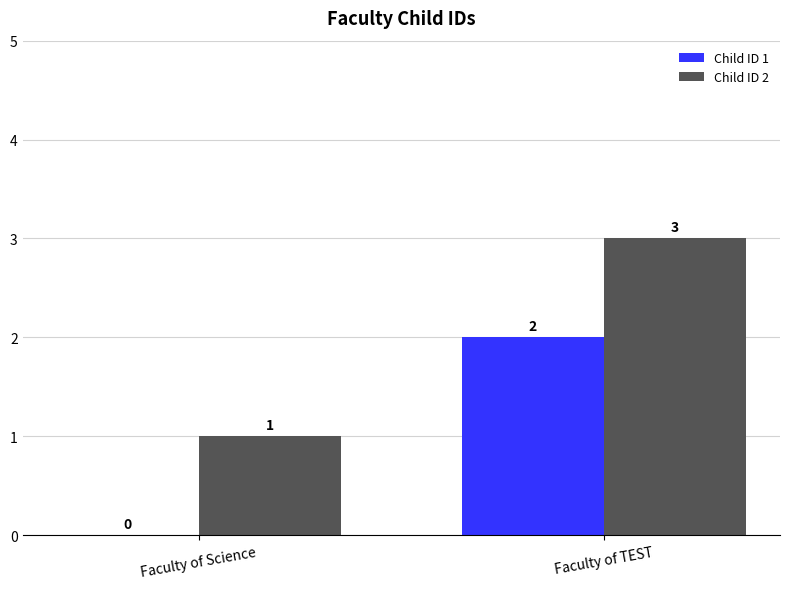

Where is Child ID 2 nearest to the value 2?

Faculty of Science